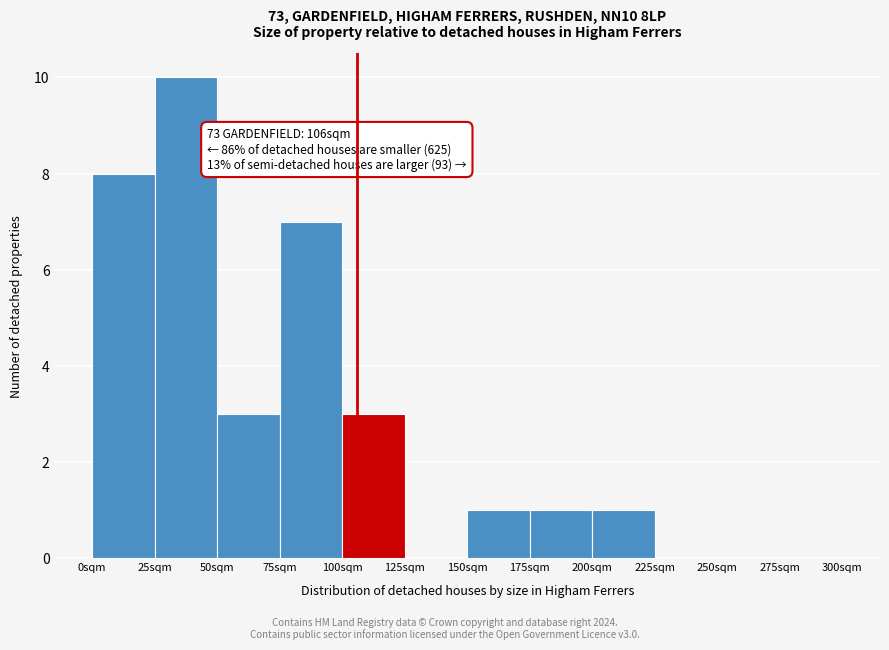

Over which range of the x-axis is the bar tallest?

25 to 50